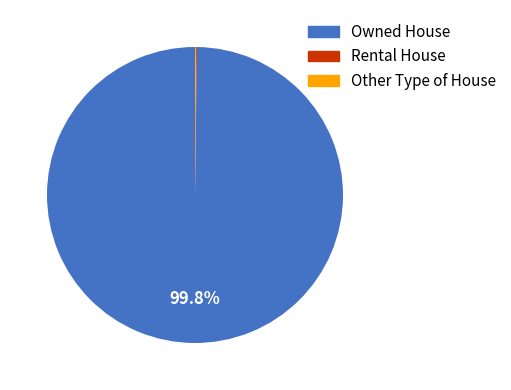

What is the largest slice in the pie chart?

Owned House